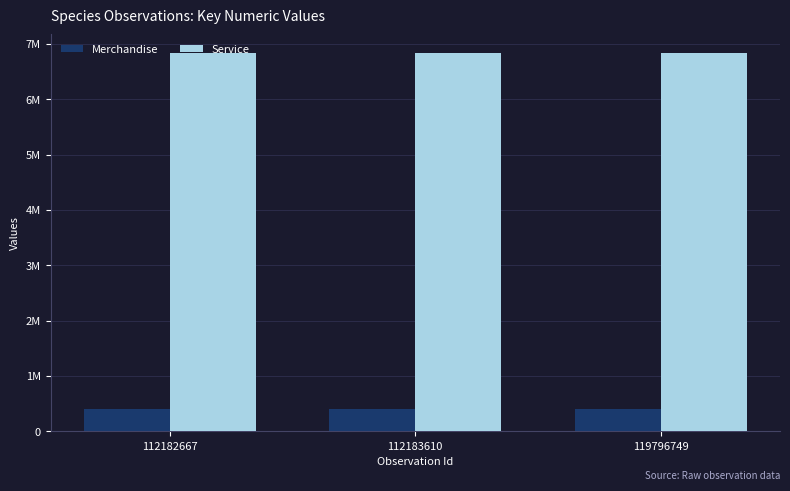

Reading right to left, extract all data points from this chart.

Merchandise: 119796749=411558	112183610=411537	112182667=411484
Service: 119796749=6830960	112183610=6830884	112182667=6830921